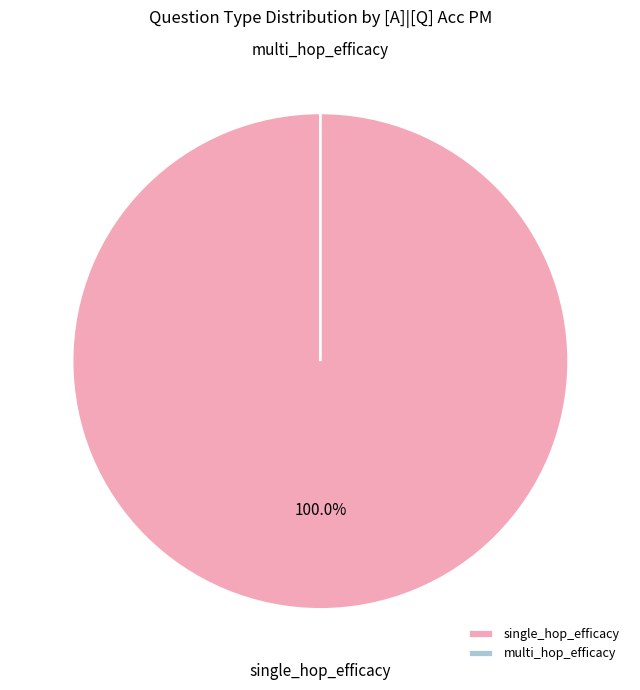

Is there a majority slice in this chart?

Yes